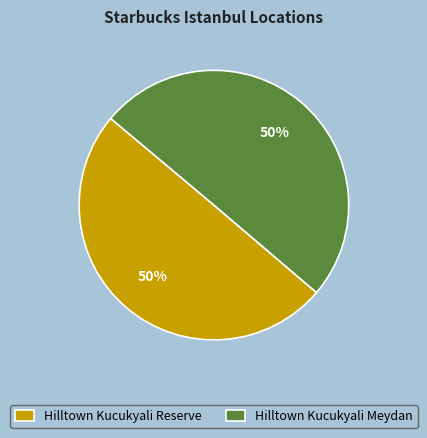

Combined, do Hilltown Kucukyali Reserve and Hilltown Kucukyali Meydan account for over 50%?

Yes